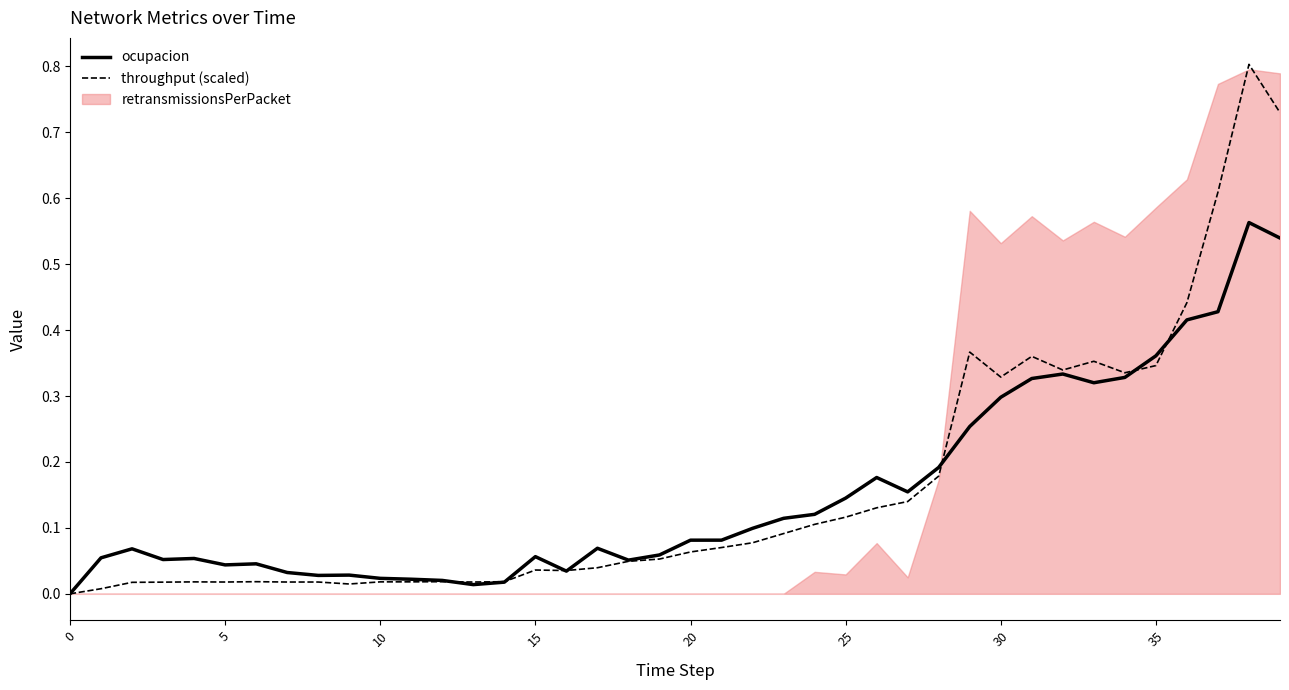

How many data points does each series have?

40